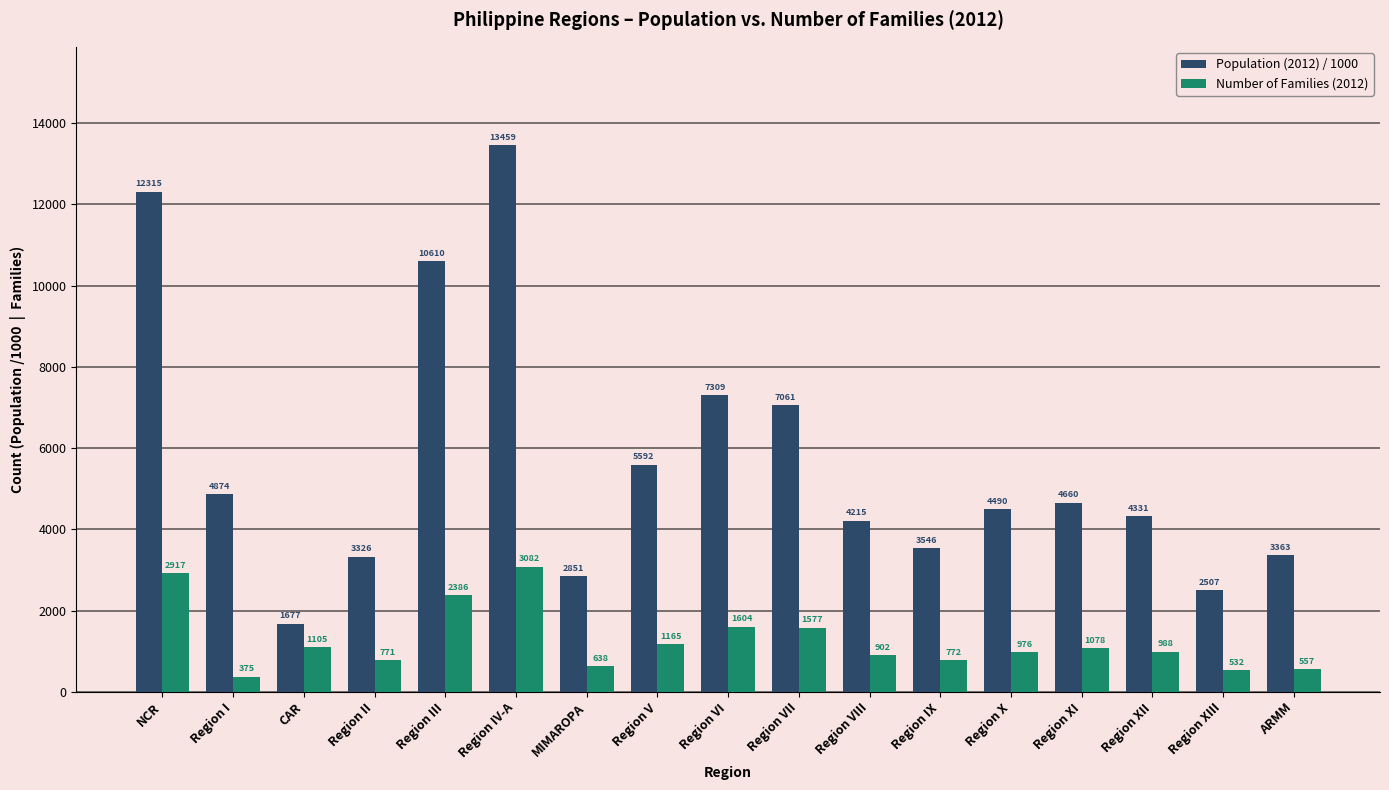

What is the label of the 4th bar from the left?

Region II